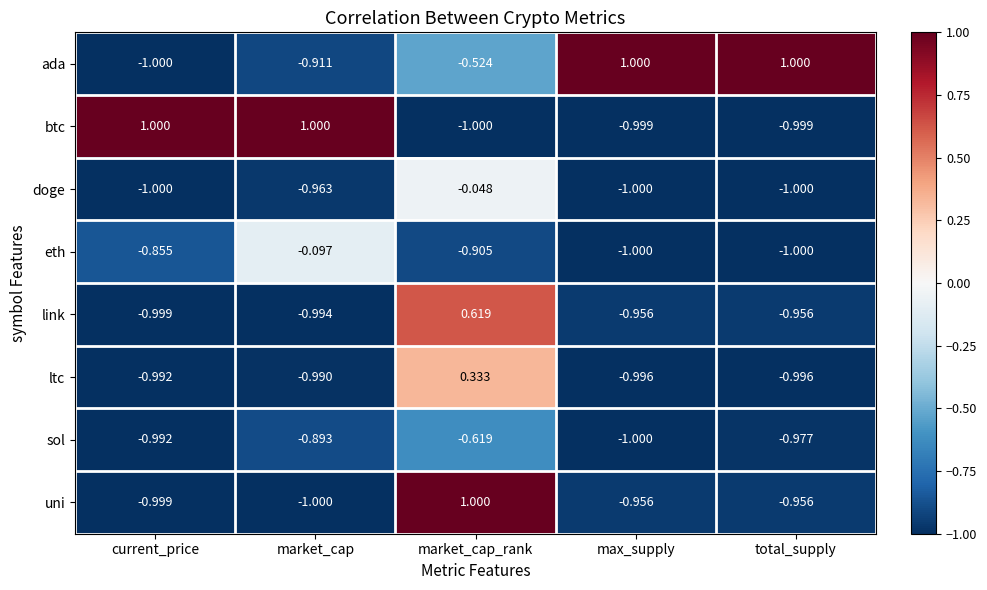

Which category has the highest value in the doge series?

market_cap_rank